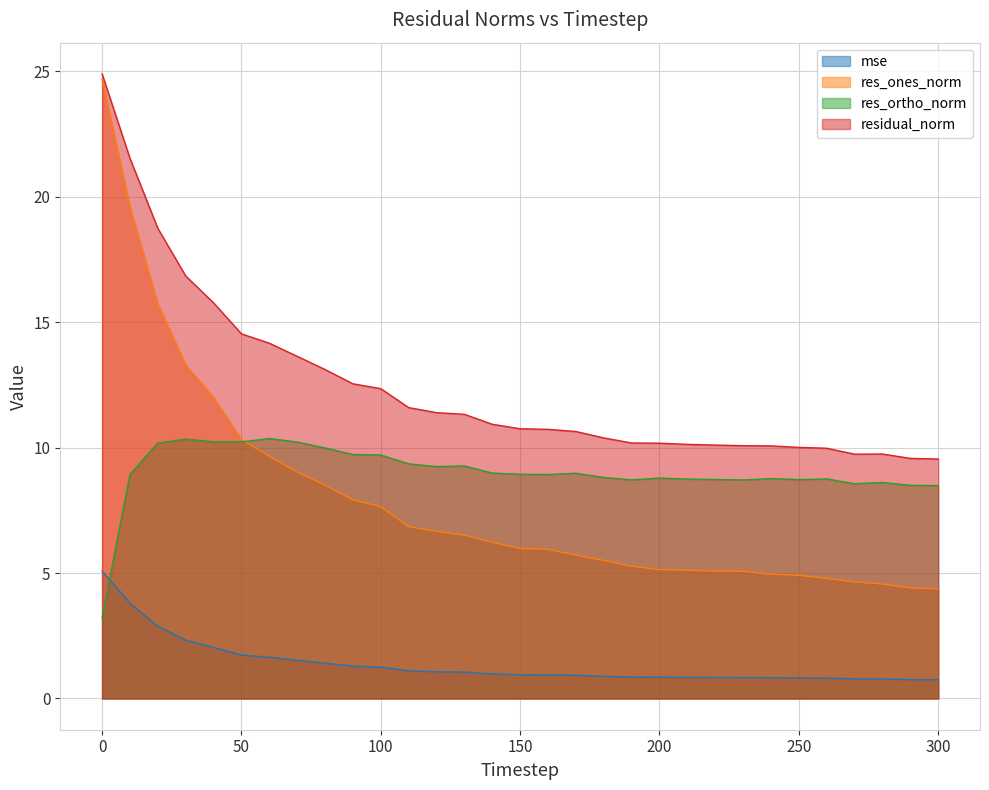

Reading right to left, what are all the values shown in this chart?

mse: 0.7	0.8	0.8	0.8	0.8	0.8	0.8	0.8	0.8	0.8	0.8	0.9	0.9	0.9	0.9	0.9	1.0	1.1	1.1	1.1	1.3	1.3	1.4	1.5	1.6	1.7	2.0	2.3	2.9	3.8	5.1
res_ones_norm: 4.4	4.4	4.6	4.6	4.8	4.9	5.0	5.1	5.1	5.1	5.1	5.3	5.5	5.7	5.9	6.0	6.2	6.5	6.7	6.9	7.6	7.9	8.5	9.0	9.7	10.3	12.0	13.3	15.7	19.6	24.7
res_ortho_norm: 8.5	8.5	8.6	8.6	8.8	8.7	8.8	8.7	8.7	8.7	8.8	8.7	8.8	9.0	8.9	8.9	9.0	9.3	9.2	9.4	9.7	9.7	10.0	10.2	10.4	10.2	10.2	10.3	10.2	8.9	3.2
residual_norm: 9.5	9.6	9.7	9.7	10.0	10.0	10.1	10.1	10.1	10.1	10.2	10.2	10.4	10.6	10.7	10.8	10.9	11.3	11.4	11.6	12.4	12.5	13.1	13.6	14.2	14.5	15.8	16.8	18.7	21.5	24.9